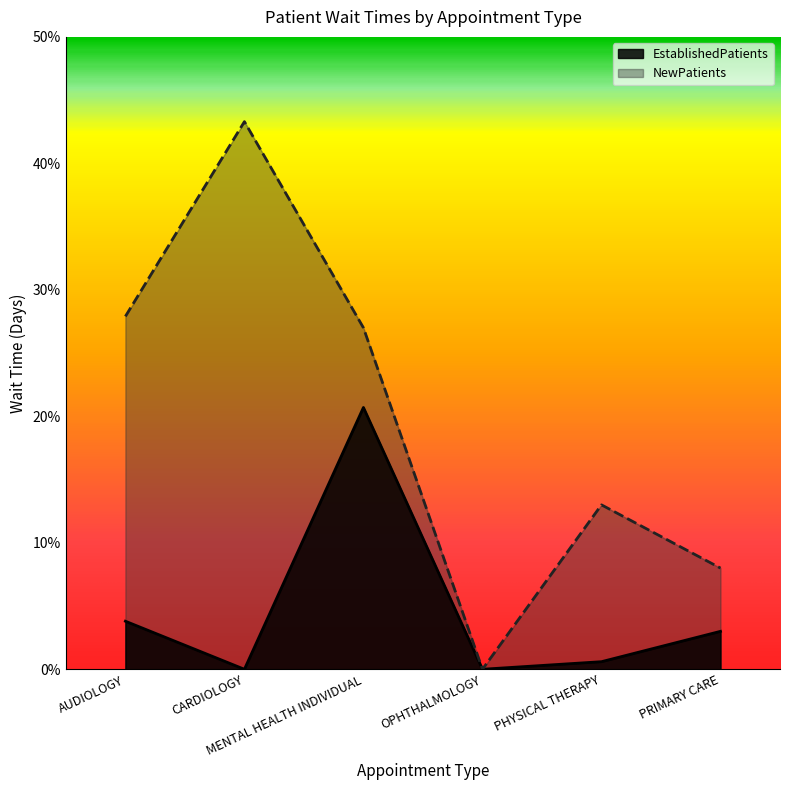

What value does the NewPatients series have at CARDIOLOGY?

43.3